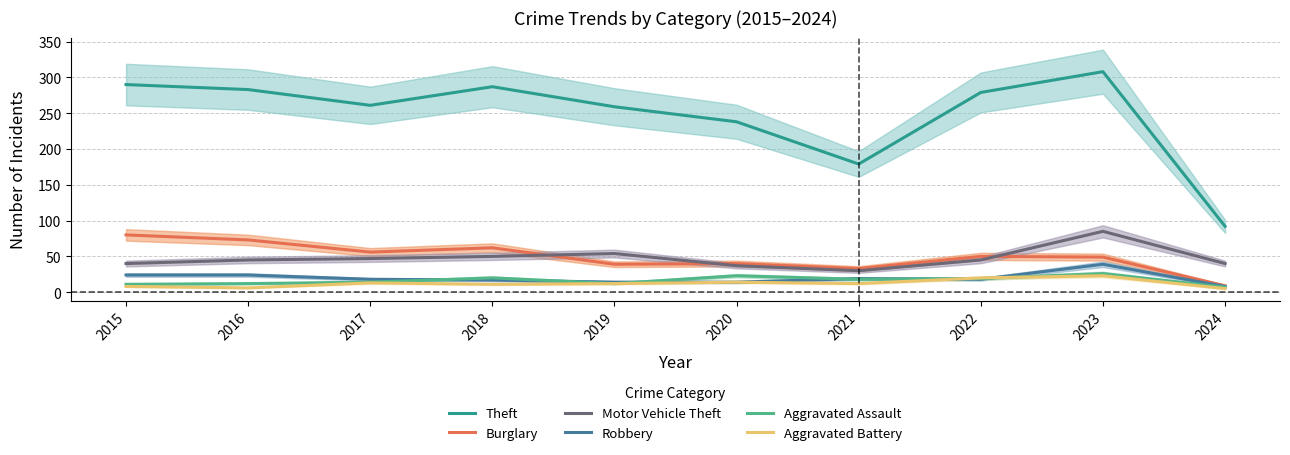

What is the difference between the Aggravated Assault values at 2016 and 2018?

8